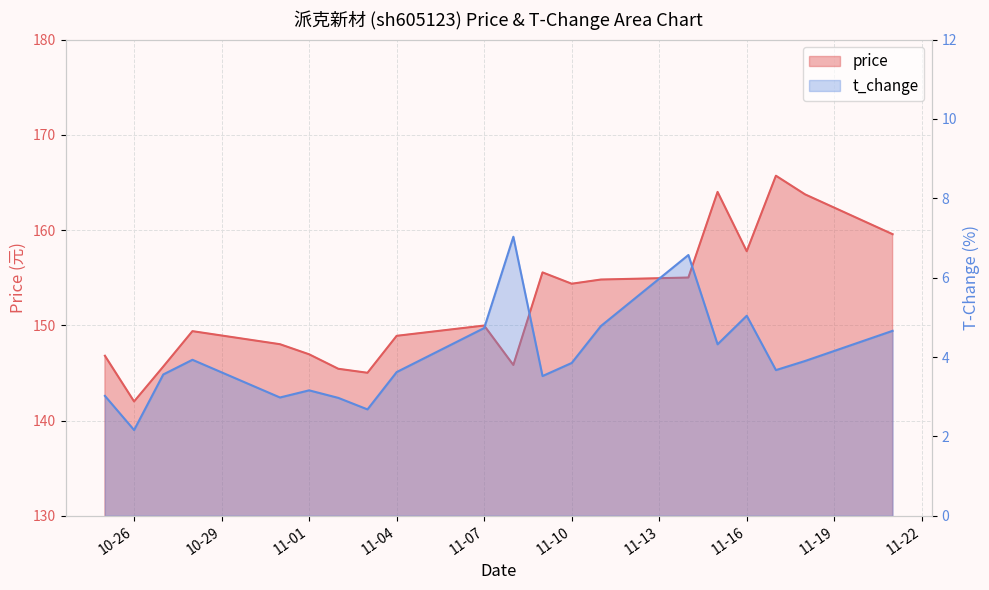

True or false: t_change has a value of 5.2 at 2022-10-28.

False